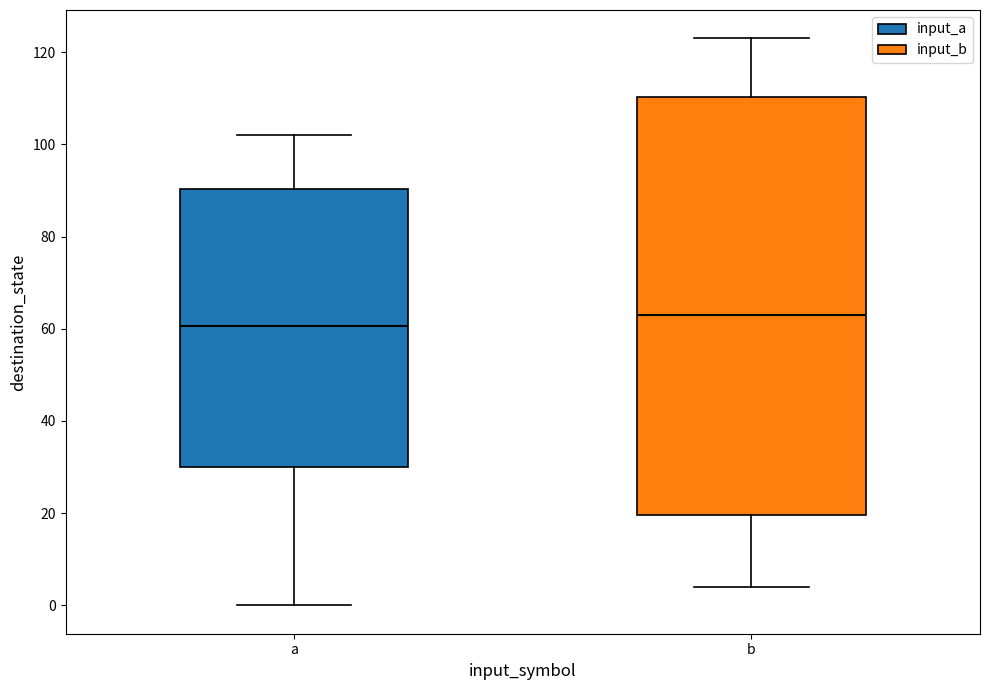

Reading left to right, read every box against the y-axis: the position of its median line, the range the box covers, and the ends of its whiskers. The values are not printed on the chart, so give them approximately, as read against the axis.

a: median 60, box 30 to 90, whiskers 0 to 102
b: median 64, box 20 to 110, whiskers 4 to 124